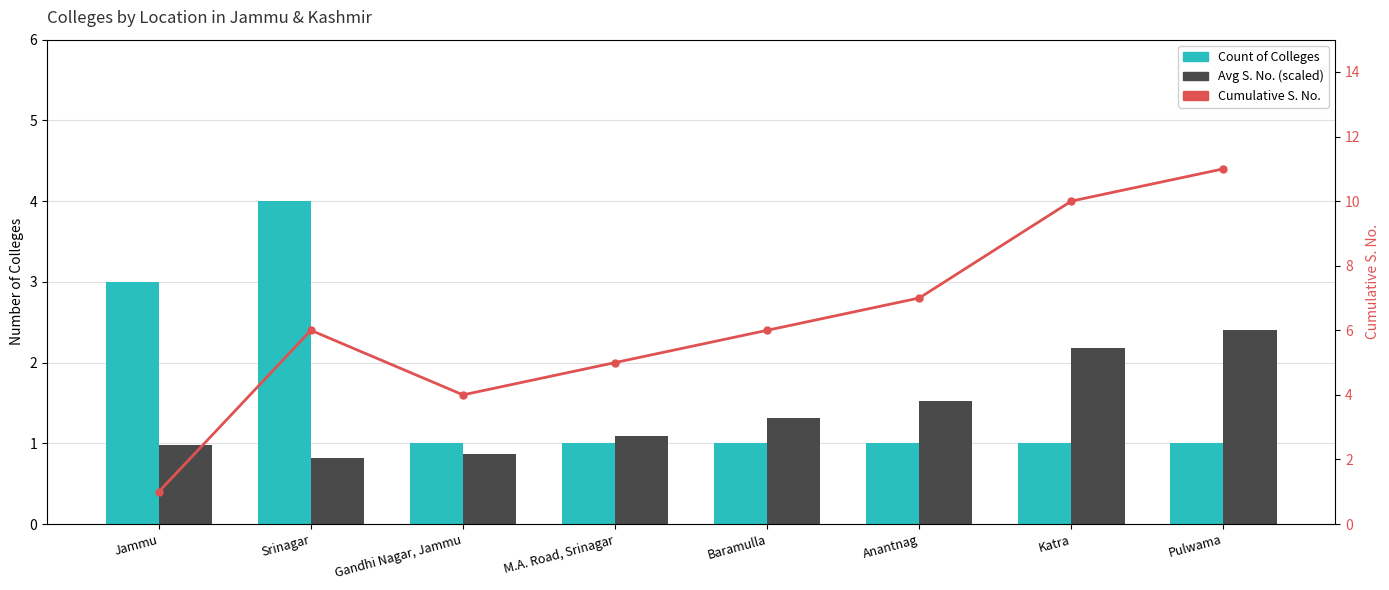

Reading left to right, transcribe all the data shown in this chart.

Count of Colleges: 3.0	4.0	1.0	1.0	1.0	1.0	1.0	1.0
Avg S. No. (scaled): 1.0	0.8	0.9	1.1	1.3	1.5	2.2	2.4
Cumulative S. No.: 1.0	6.0	4.0	5.0	6.0	7.0	10.0	11.0